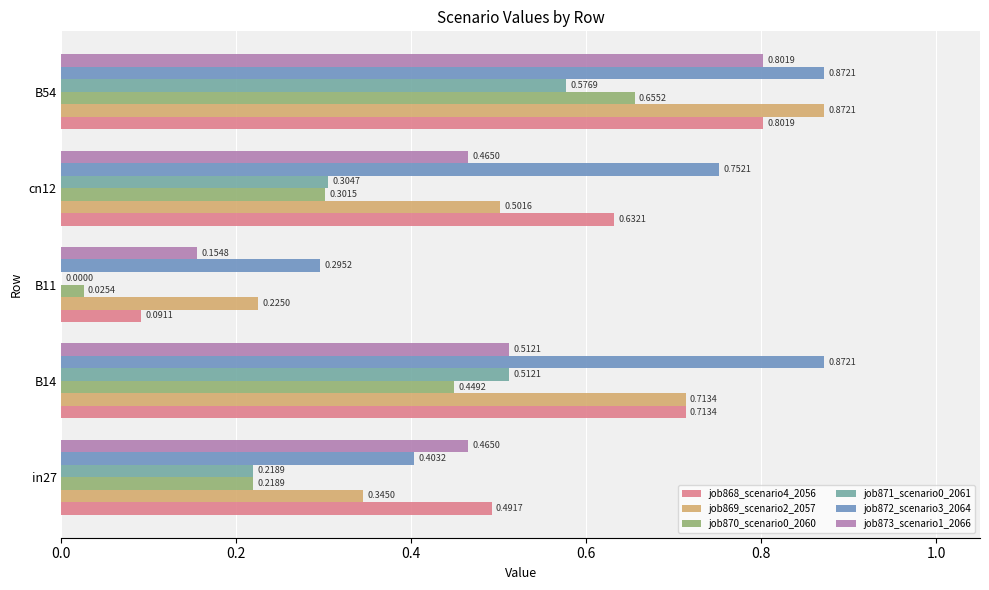

What is the sum of all job873_scenario1_2066 values?

2.4